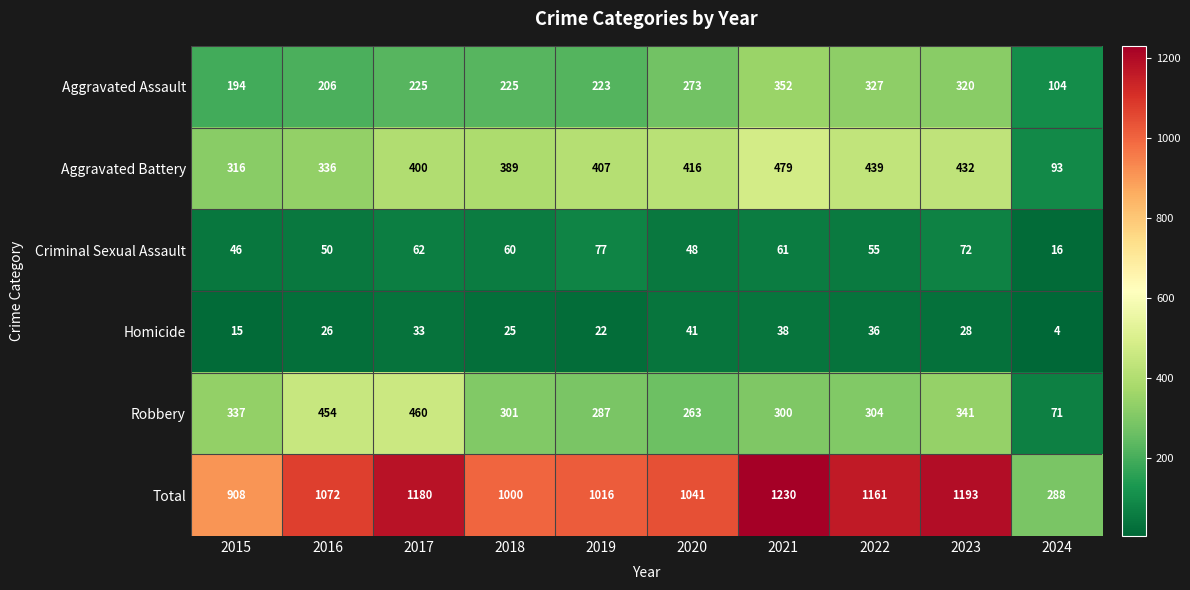

What is the difference between the maximum and second lowest values in the Aggravated Battery series?

163